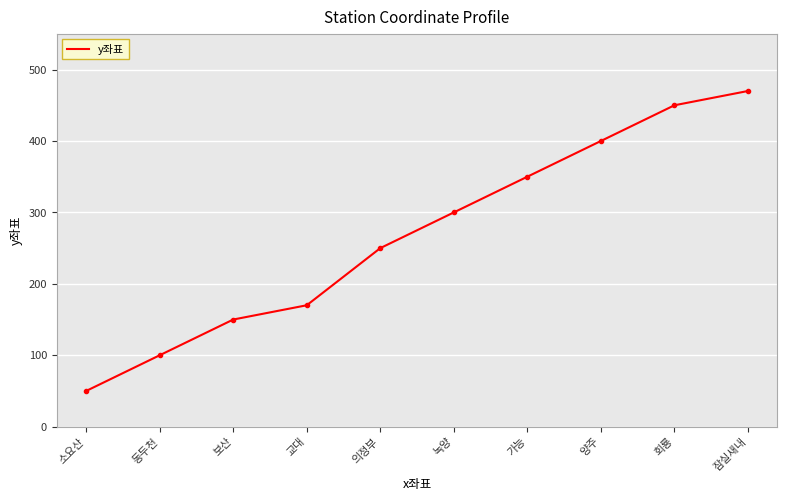

Which label corresponds to the largest value in the chart?

잠실새내